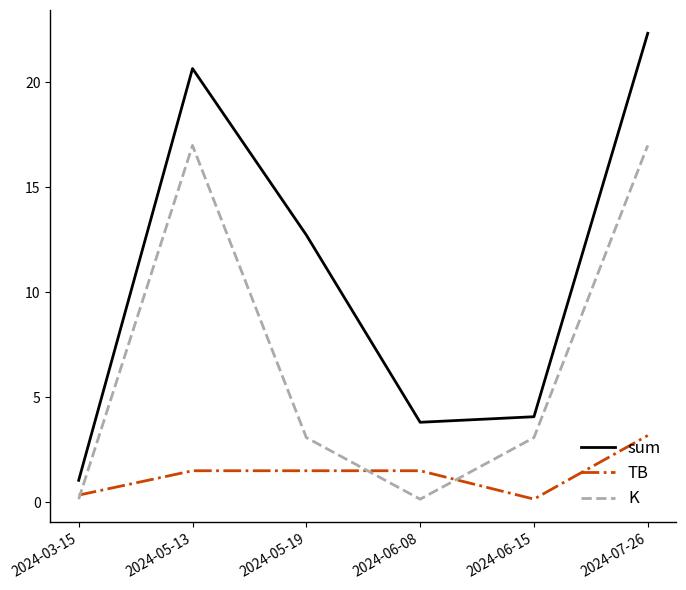

What position from the left is 2024-03-15?

1